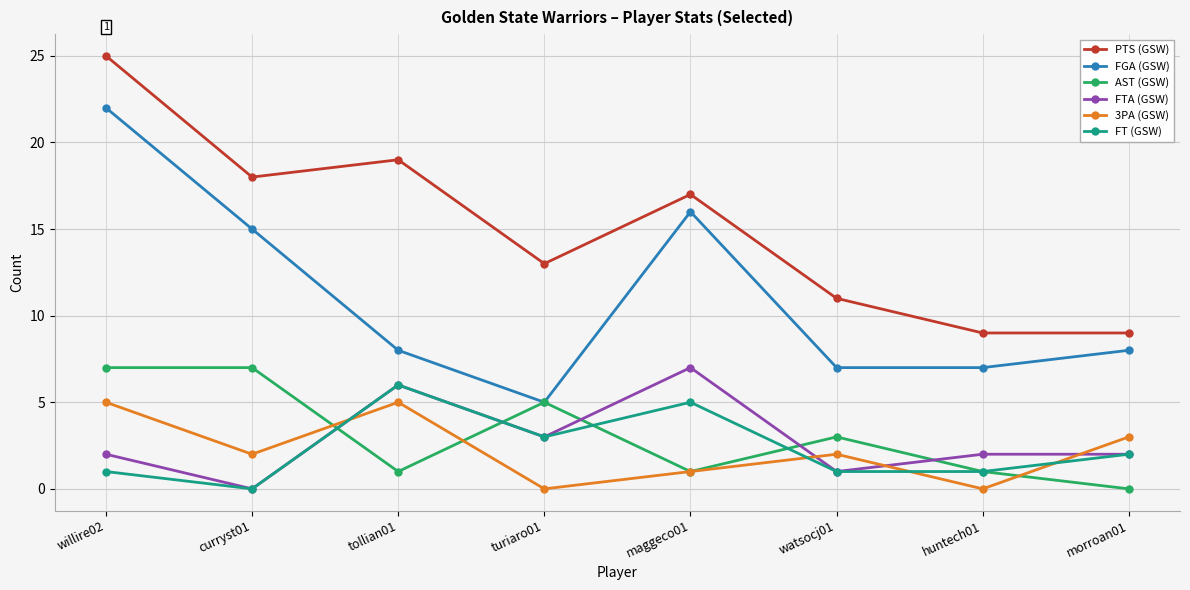

Reading left to right, what are all the values shown in this chart?

PTS (GSW): 25	18	19	13	17	11	9	9
FGA (GSW): 22	15	8	5	16	7	7	8
AST (GSW): 7	7	1	5	1	3	1	0
FTA (GSW): 2	0	6	3	7	1	2	2
3PA (GSW): 5	2	5	0	1	2	0	3
FT (GSW): 1	0	6	3	5	1	1	2